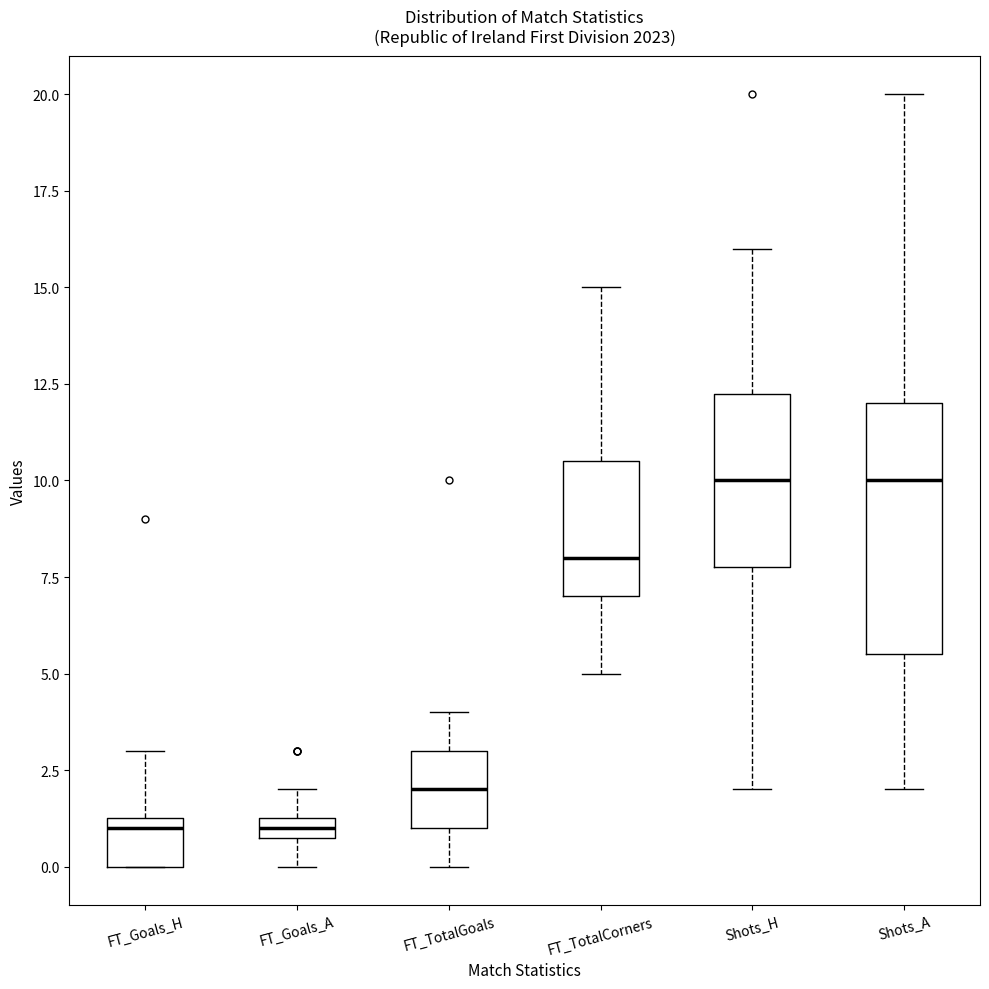

Which box is the tallest, from its lower edge to its upper edge?

Shots_A